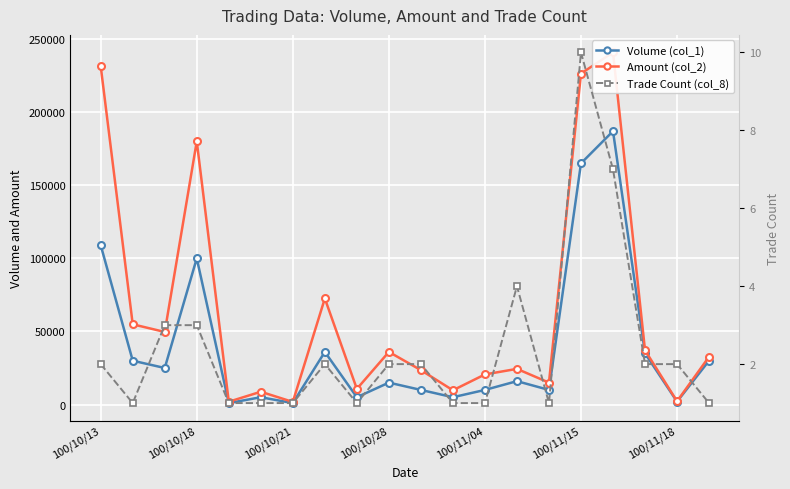

Where is Amount (col_2) nearest to the value 121335?

7